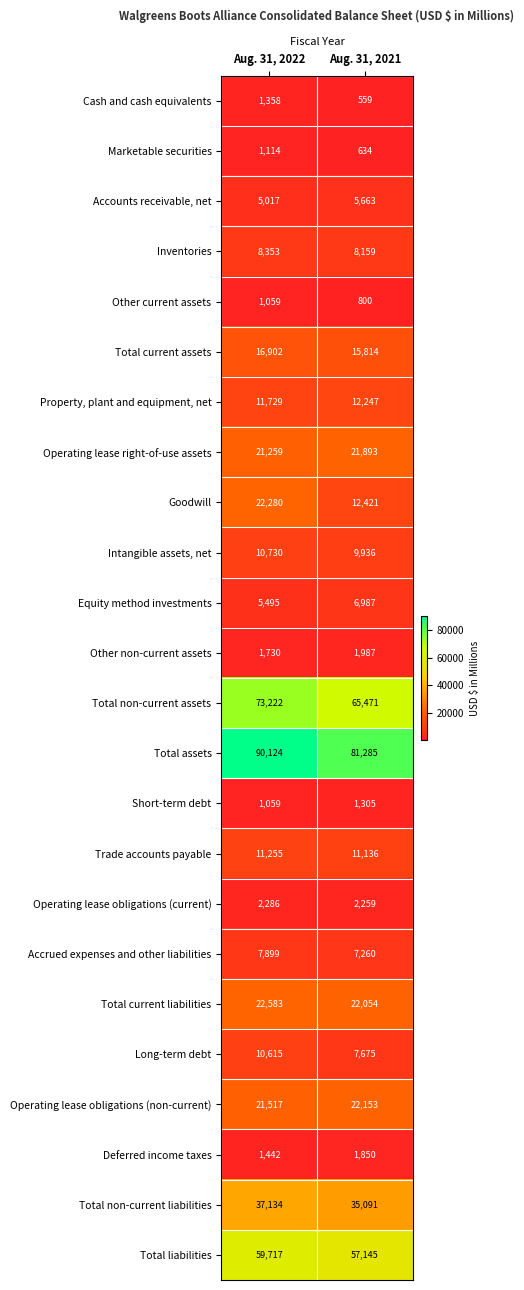

What is the spread (max minus min) of values at Aug. 31, 2022?

89065